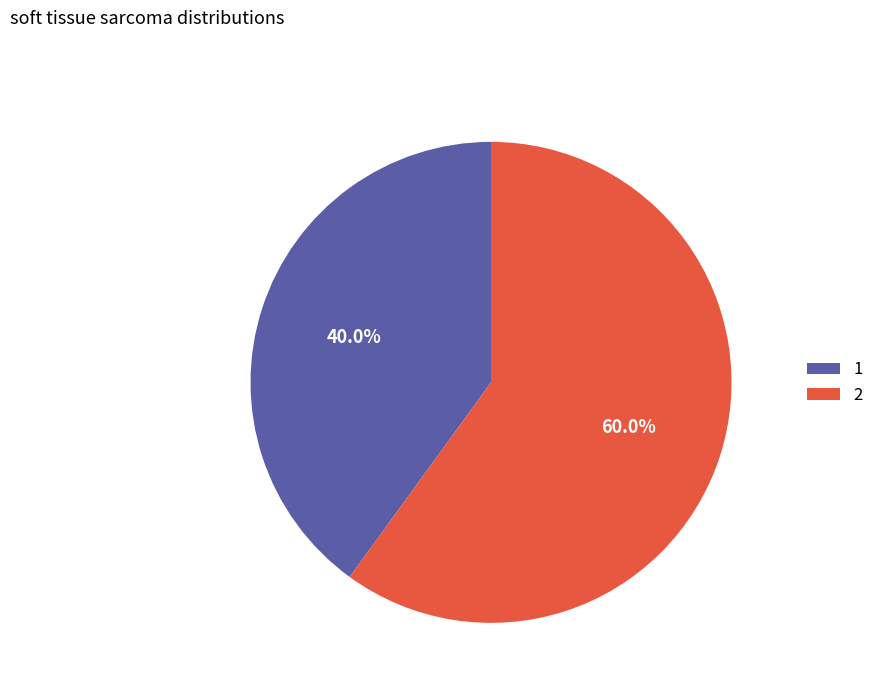

What portion of the pie excludes 1?

60.0%